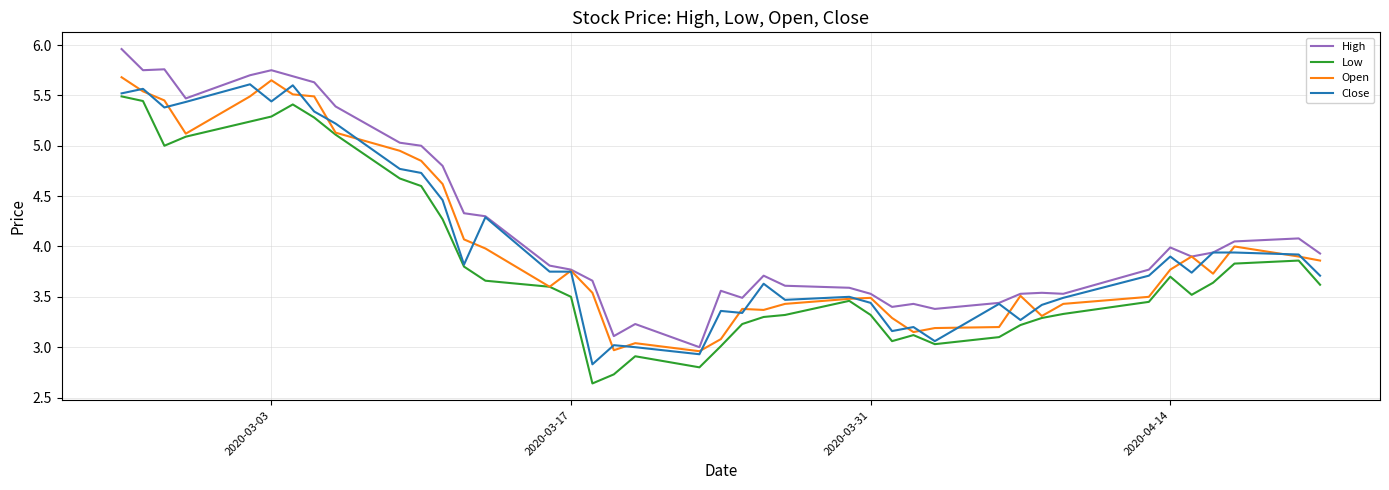

Which series has the largest total across all categories?

High